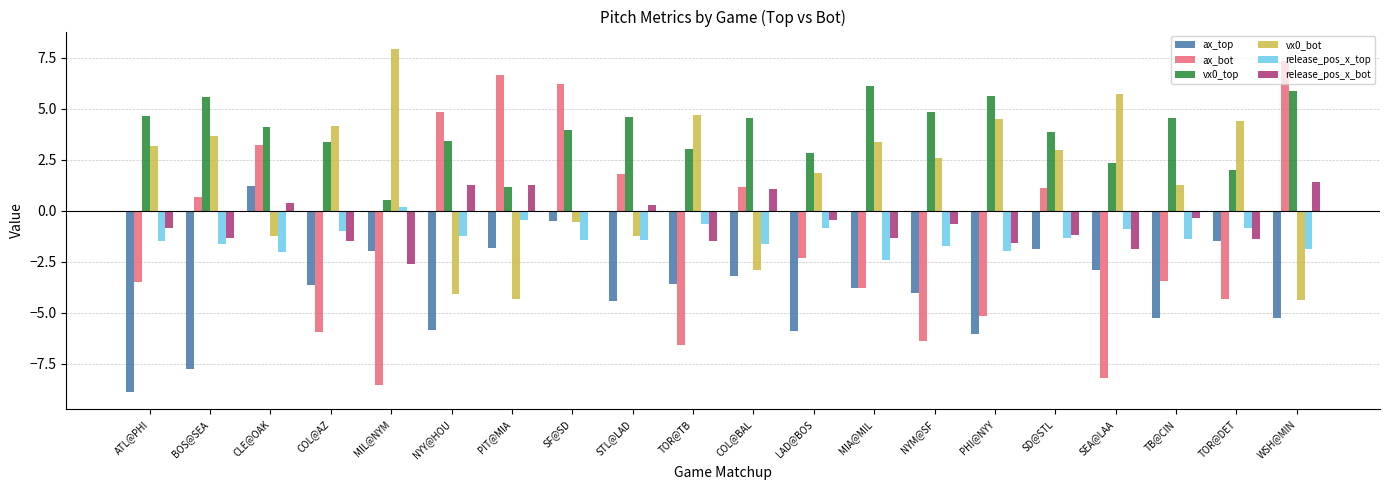

Is the value of release_pos_x_top at PHI@NYY greater than the value of vx0_top at NYY@HOU?

No